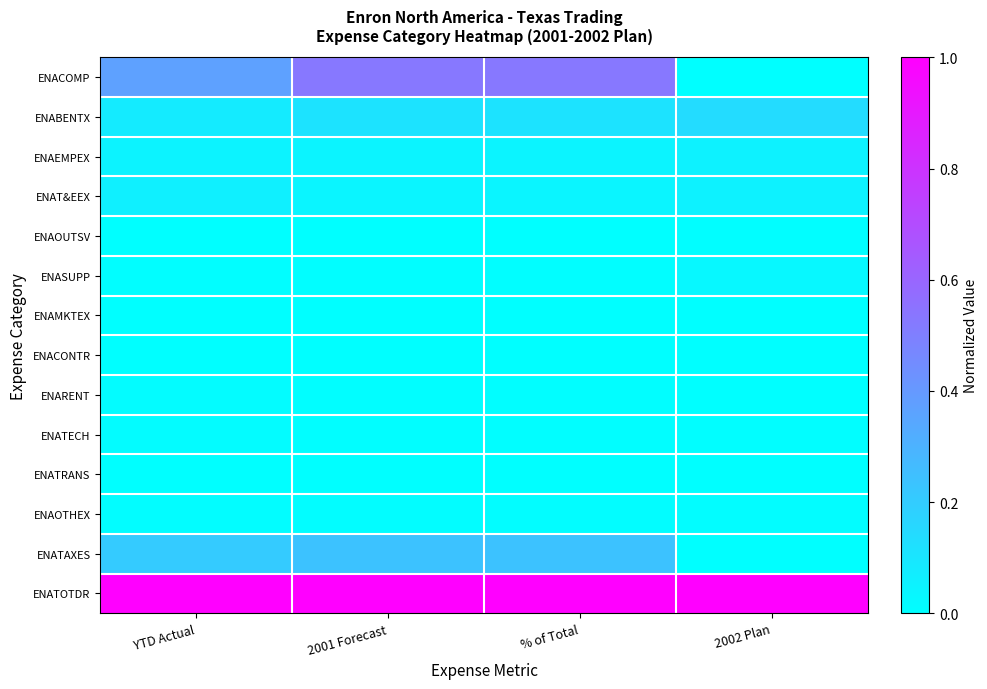

Reading right to left, list all the values displayed in this chart.

ENACOMP: 2002 Plan=0.0	% of Total=0.5	2001 Forecast=0.5	YTD Actual=0.4
ENABENTX: 2002 Plan=0.1	% of Total=0.1	2001 Forecast=0.1	YTD Actual=0.1
ENAEMPEX: 2002 Plan=0.1	% of Total=0.0	2001 Forecast=0.0	YTD Actual=0.0
ENAT&EEX: 2002 Plan=0.1	% of Total=0.0	2001 Forecast=0.0	YTD Actual=0.1
ENAOUTSV: 2002 Plan=0.0	% of Total=0.0	2001 Forecast=0.0	YTD Actual=0.0
ENASUPP: 2002 Plan=0.0	% of Total=0.0	2001 Forecast=0.0	YTD Actual=0.0
ENAMKTEX: 2002 Plan=0.0	% of Total=0.0	2001 Forecast=0.0	YTD Actual=0.0
ENACONTR: 2002 Plan=0.0	% of Total=0.0	2001 Forecast=0.0	YTD Actual=0.0
ENARENT: 2002 Plan=0.0	% of Total=0.0	2001 Forecast=0.0	YTD Actual=0.0
ENATECH: 2002 Plan=0.0	% of Total=0.0	2001 Forecast=0.0	YTD Actual=0.0
ENATRANS: 2002 Plan=0.0	% of Total=0.0	2001 Forecast=0.0	YTD Actual=0.0
ENAOTHEX: 2002 Plan=0.0	% of Total=0.0	2001 Forecast=0.0	YTD Actual=0.0
ENATAXES: 2002 Plan=0.0	% of Total=0.2	2001 Forecast=0.2	YTD Actual=0.2
ENATOTDR: 2002 Plan=1.0	% of Total=1.0	2001 Forecast=1.0	YTD Actual=1.0